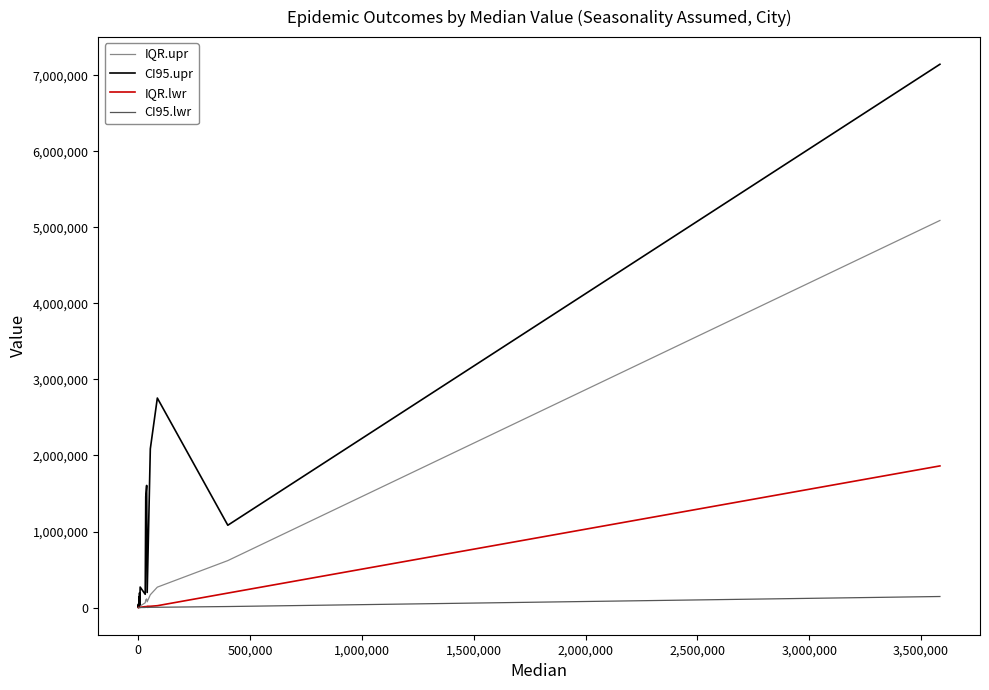

Which series has the widest spread of values?

CI95.upr